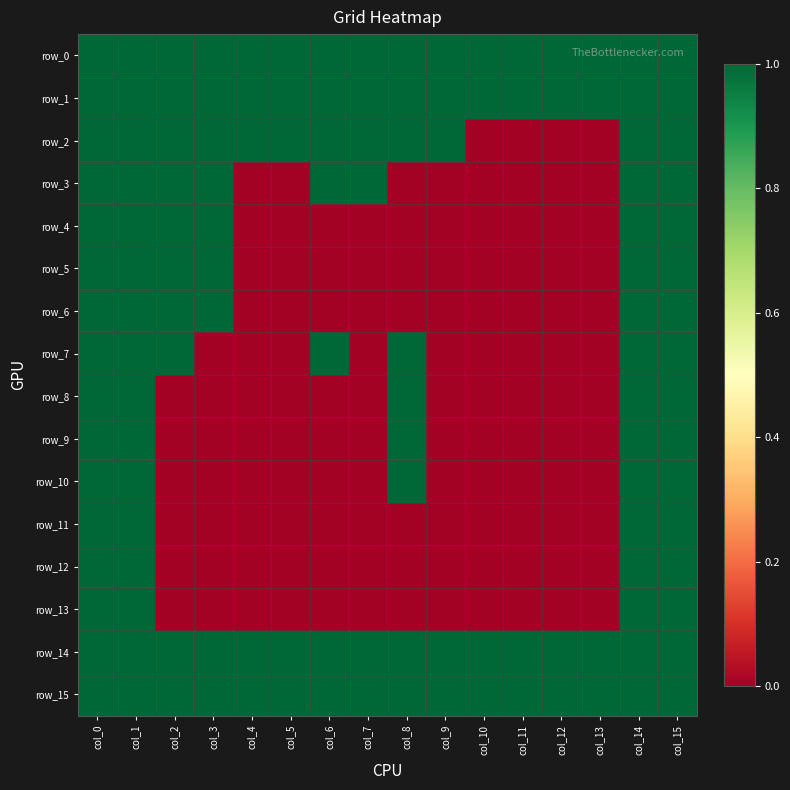

Which series has the widest spread of values?

row_2